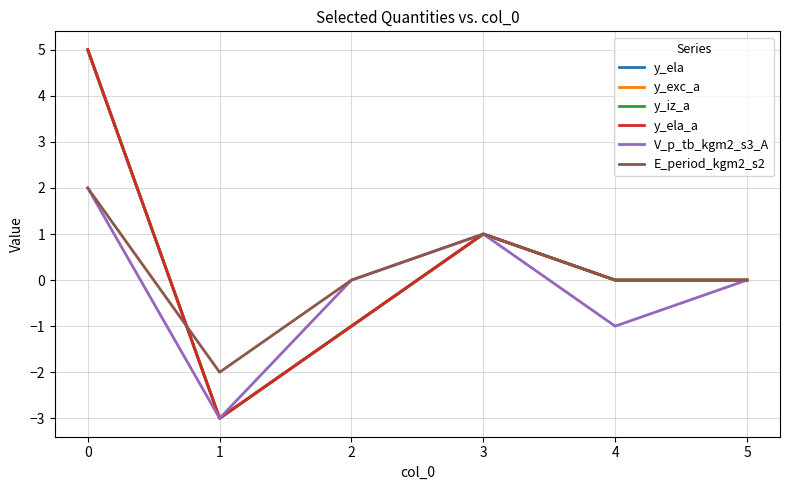

What is the minimum value shown in the chart?

-3